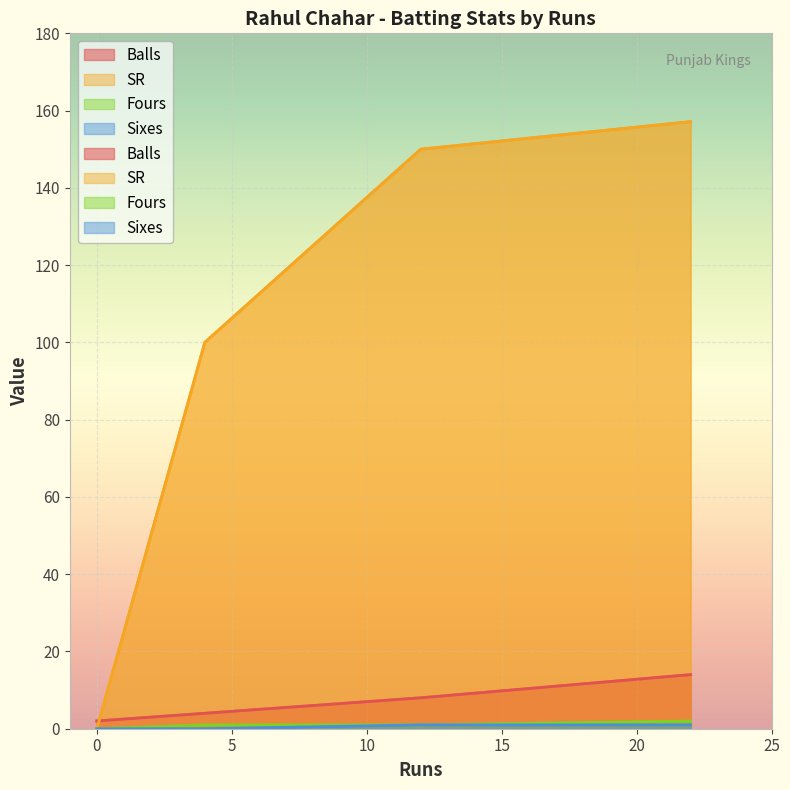

The Sixes series shows 1.0 at 22. True or false?

True